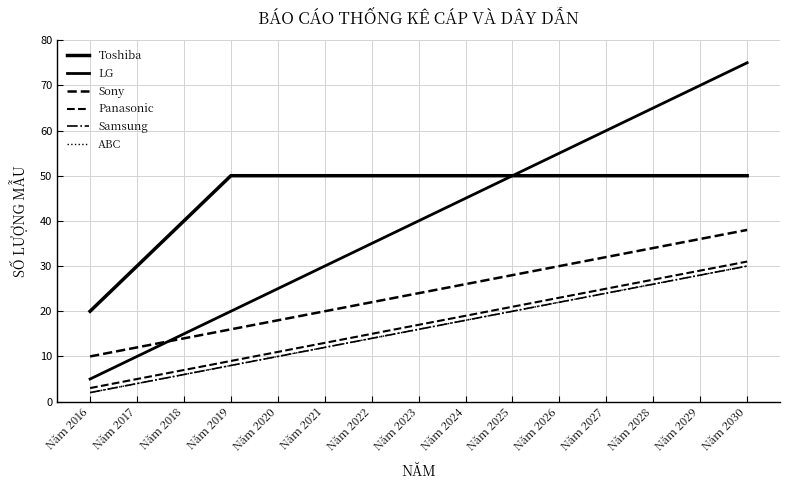

How many lines are shown in the chart?

6